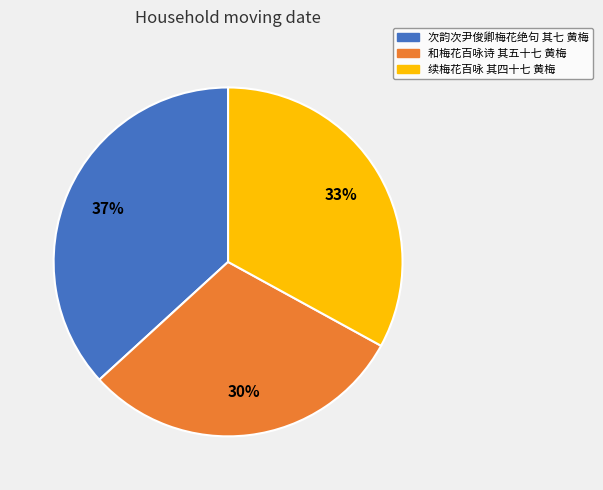

To the nearest percent, what is the average slice percentage?

33%